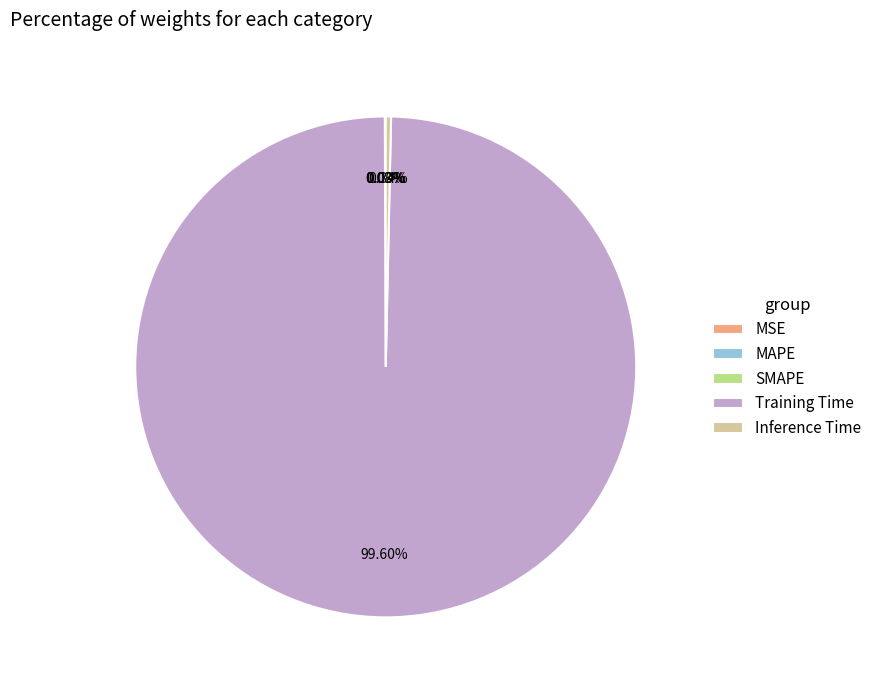

What percentage do Training Time and Inference Time together represent?

99.9%